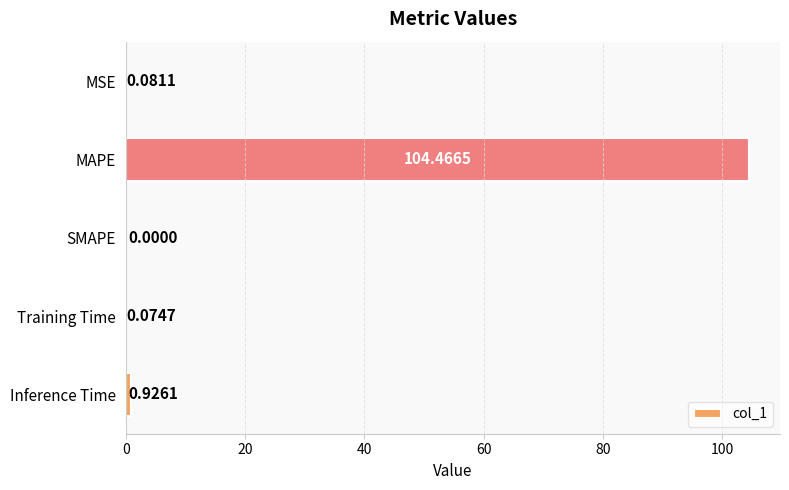

What is the sum of the values at MAPE and Training Time?

104.5